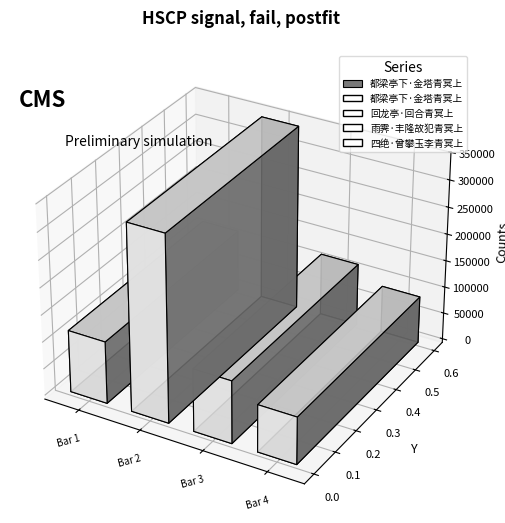

What is the sum of the values at 四绝·曾攀玉李青冥上 and 雨霁·丰隆故犯青冥上?

203748